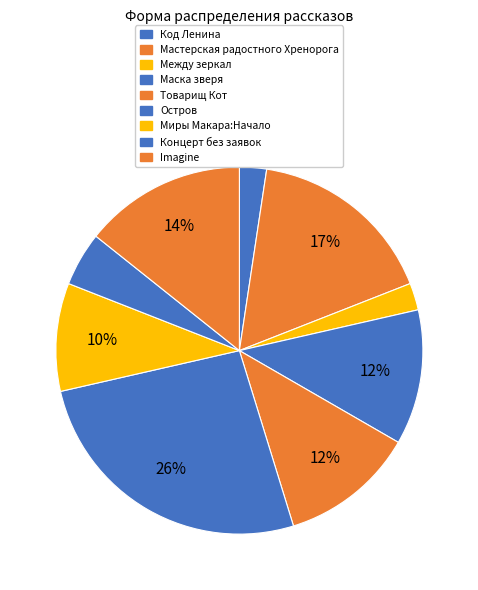

To the nearest percent, what is the combined percentage of Остров and Между зеркал?

29%